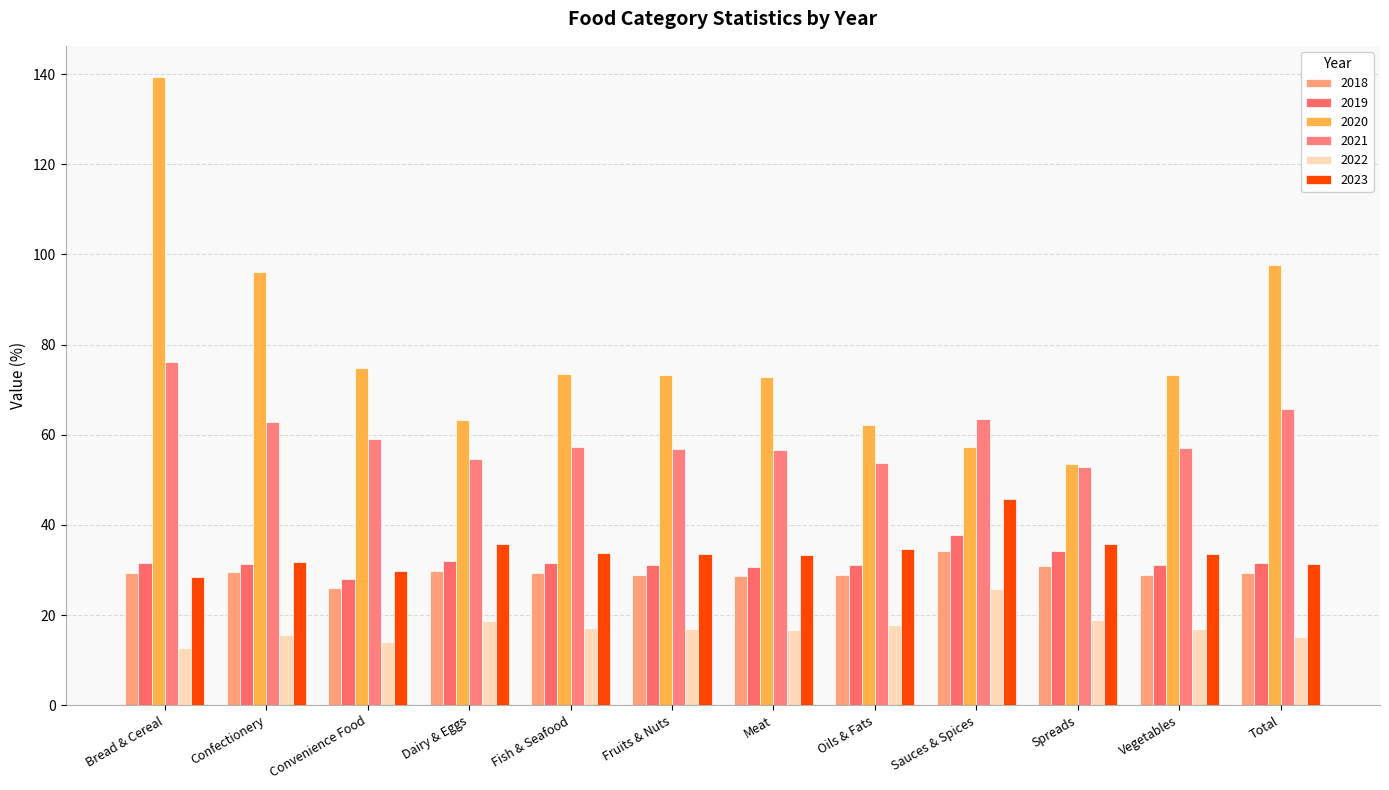

List the labels in order of 2021 value, largest first.

Bread & Cereal, Total, Sauces & Spices, Confectionery, Convenience Food, Fish & Seafood, Vegetables, Fruits & Nuts, Meat, Dairy & Eggs, Oils & Fats, Spreads